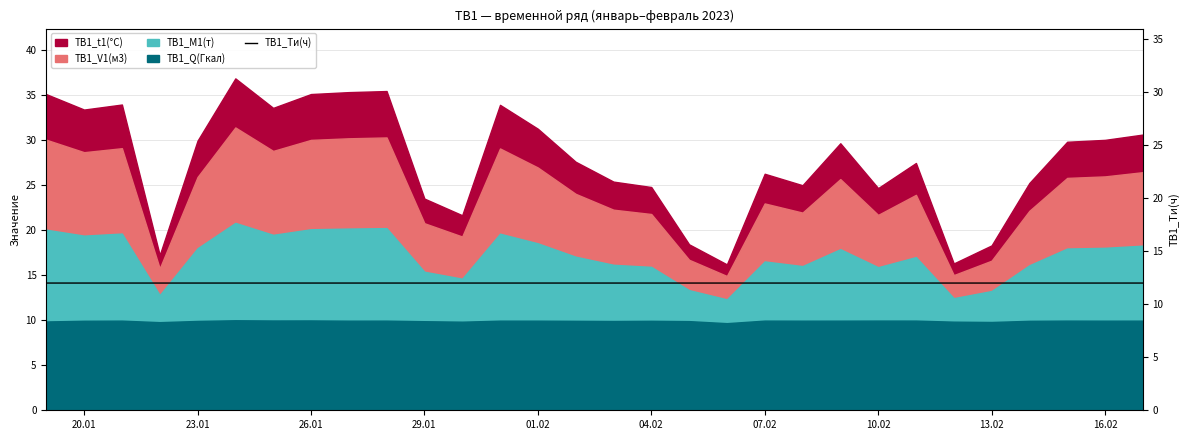

Reading left to right, extract all data points from this chart.

12.0	12.0	12.0	12.0	12.0	12.0	12.0	12.0	12.0	12.0	12.0	12.0	12.0	12.0	12.0	12.0	12.0	12.0	12.0	12.0	12.0	12.0	12.0	12.0	12.0	12.0	12.0	12.0	12.0	12.0